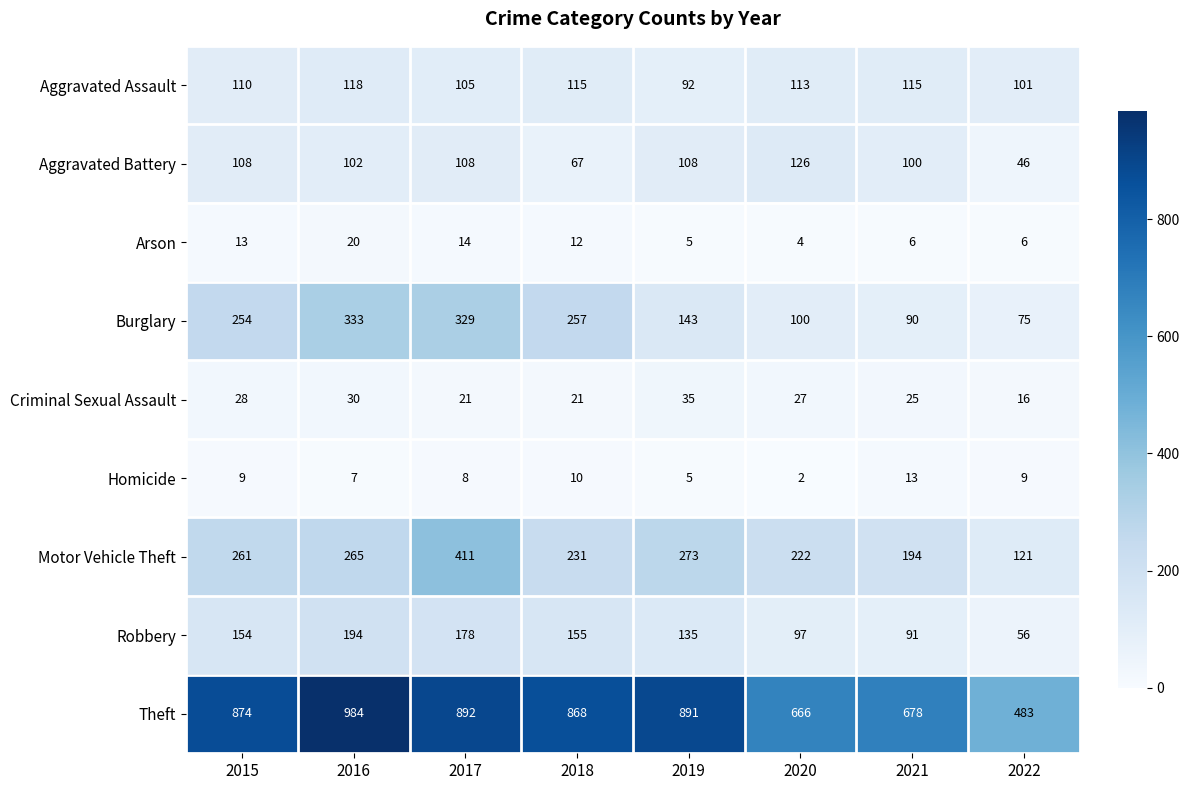

What is the spread (max minus min) of values at 2018?

858